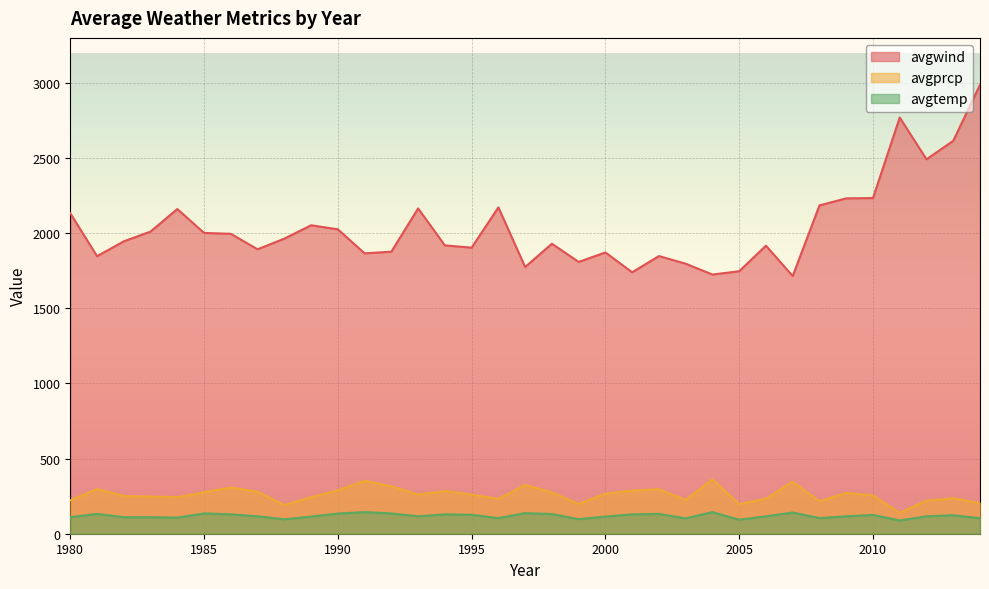

Which has a higher value, 1988 or 1997?

1988